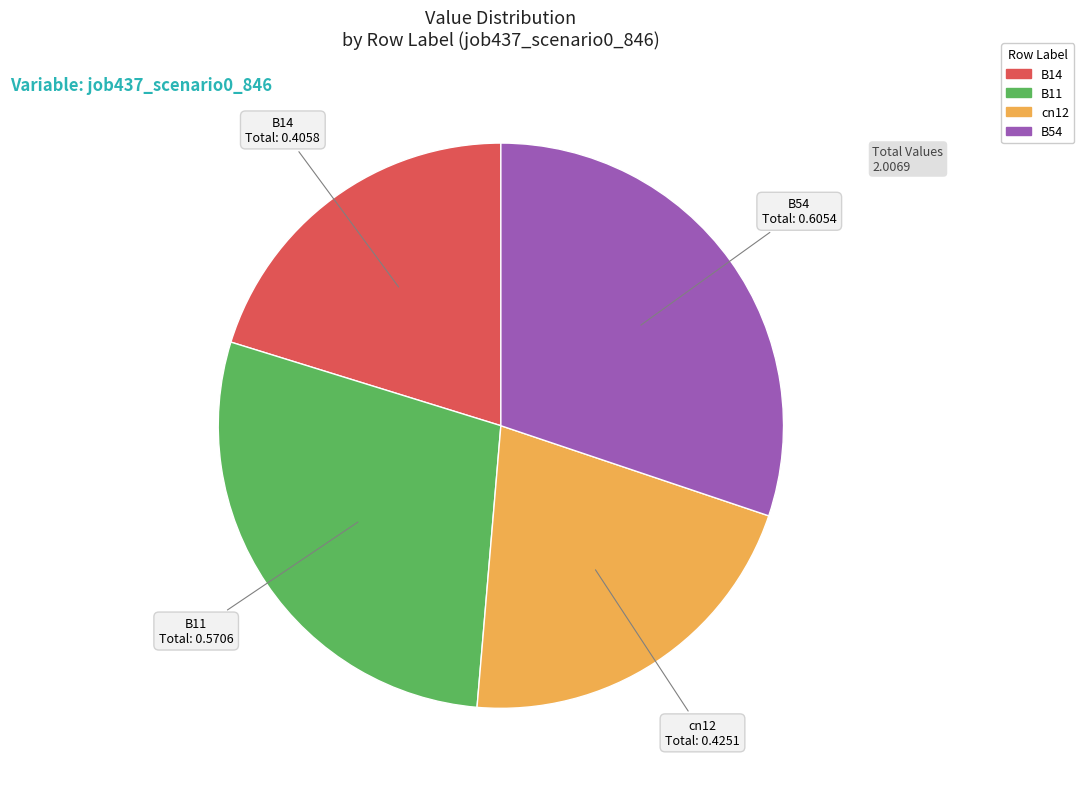

How many segments does this pie chart have?

4